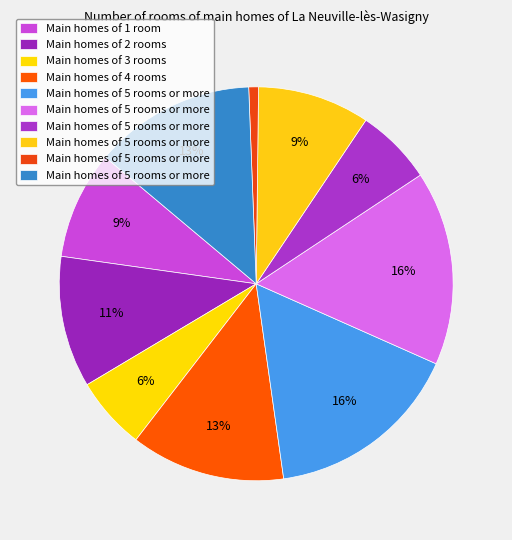

Is there any slice that represents more than half of the pie?

No